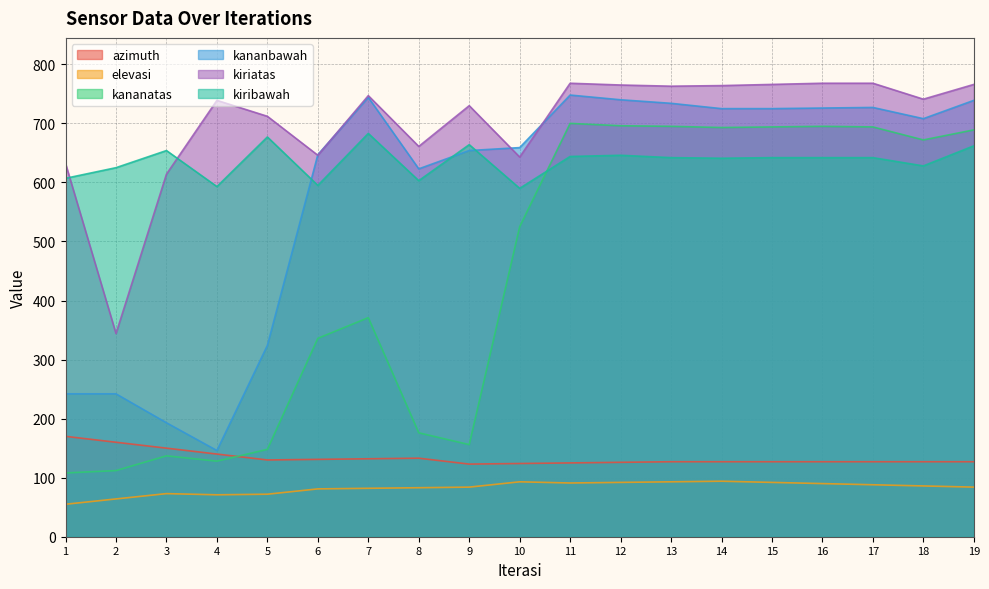

At which label does kiribawah reach its minimum?

10